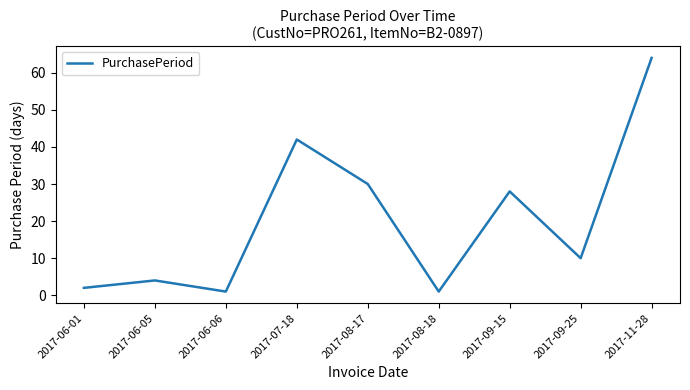

The chart shows a value of 7 at 2017-08-17. True or false?

False